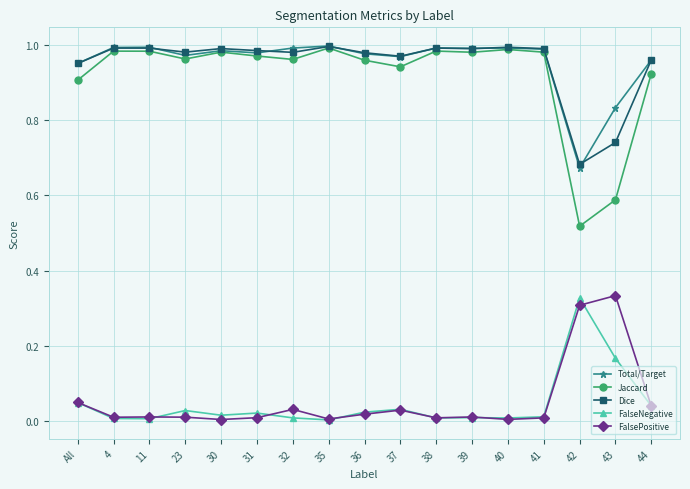

What is the label of the 5th point from the right?

40